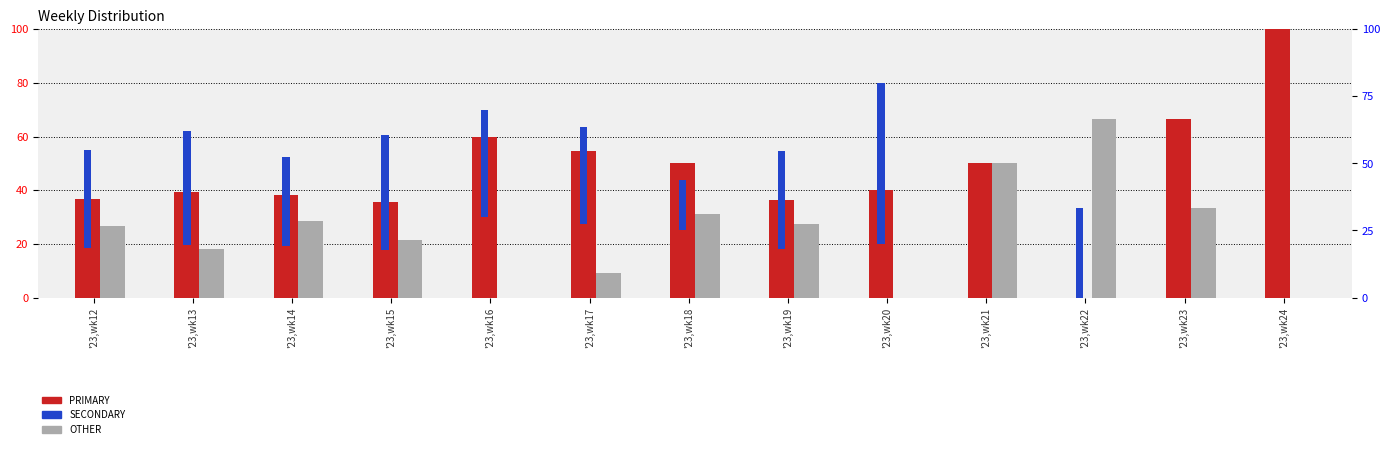

Which has a higher value, '23,wk14 or '23,wk24?

'23,wk24